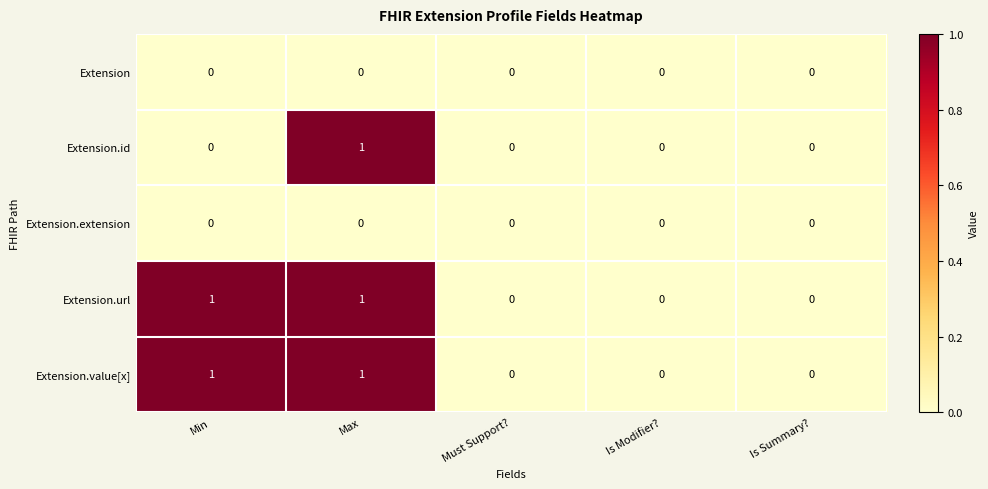

At which category is the sum across all series the highest?

Max